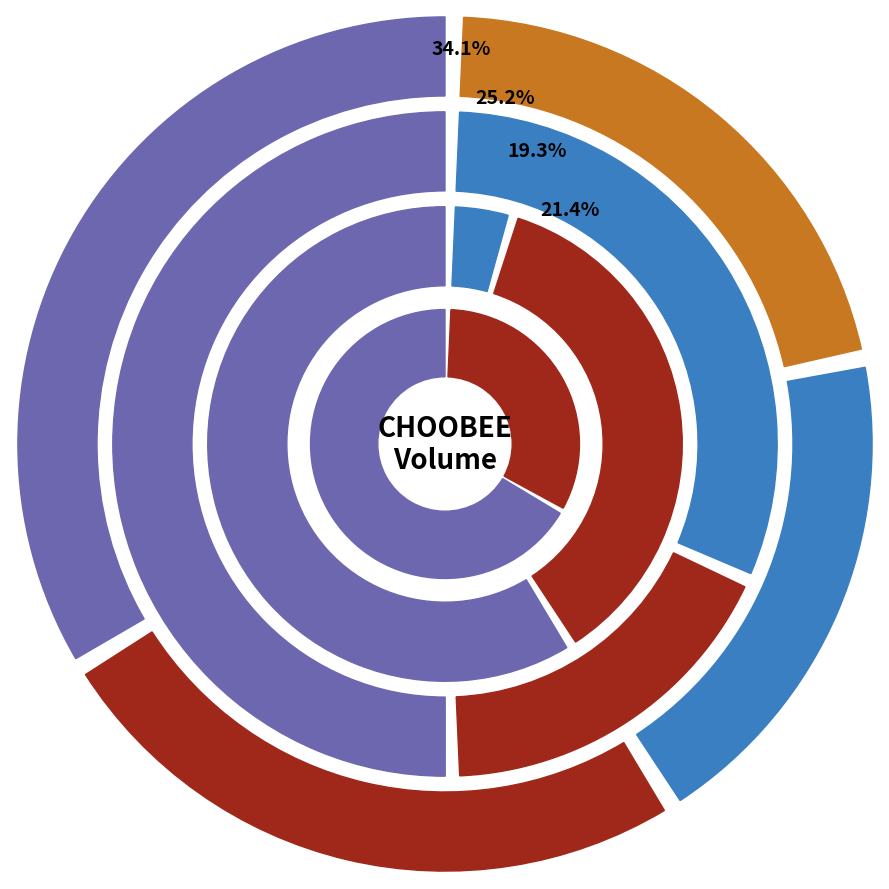

The 2020-04-23 slice represents 23% of the pie. True or false?

False